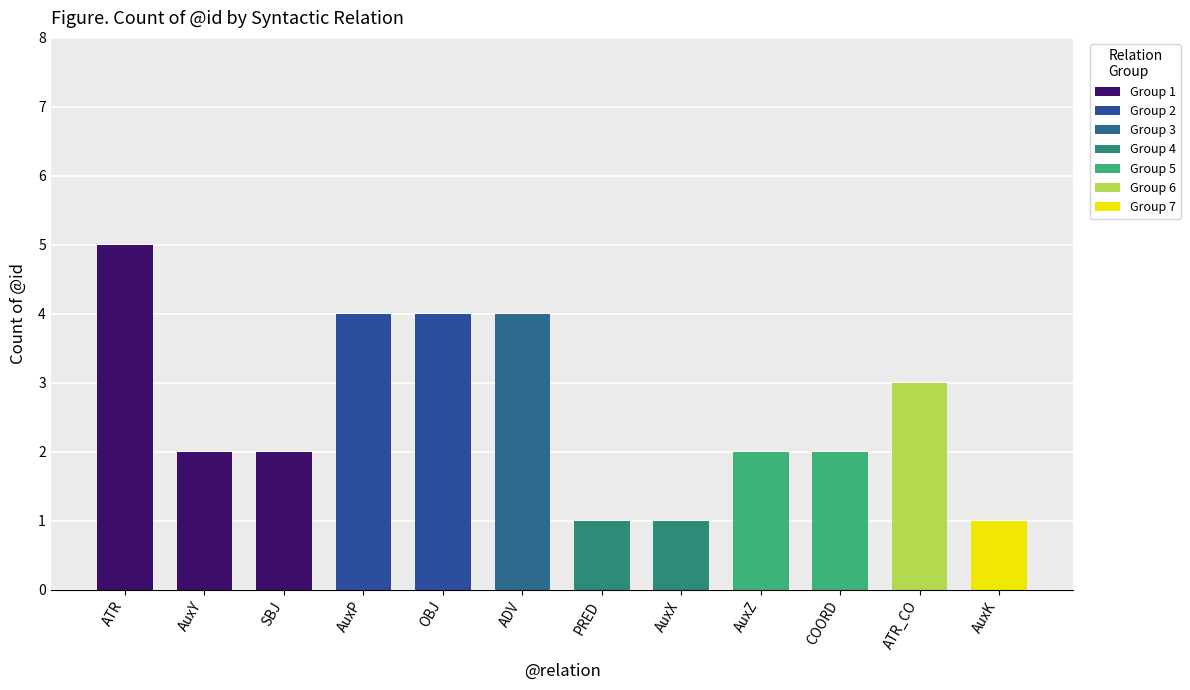

Reading left to right, transcribe all the data shown in this chart.

5	2	2	4	4	4	1	1	2	2	3	1